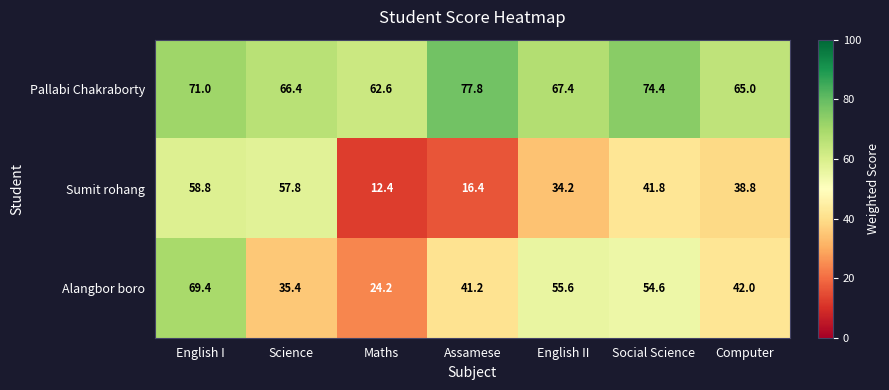

How many data points does each series have?

7